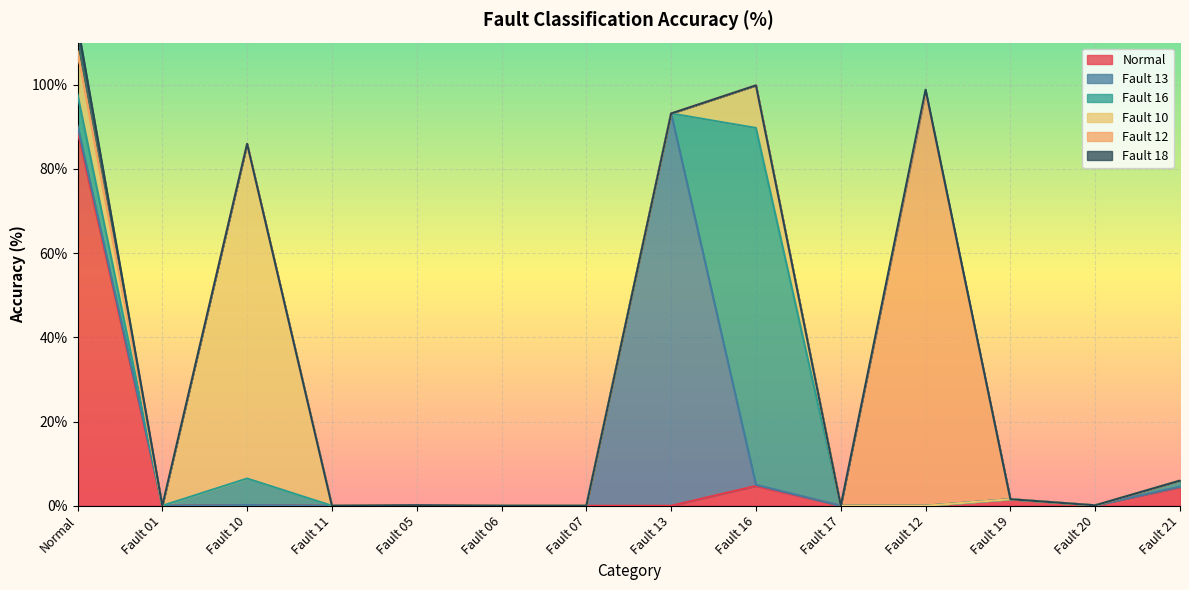

What is the highest value of the Fault 10 series?

79.5